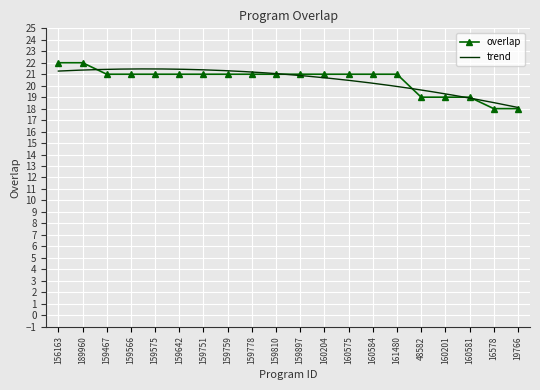

Reading left to right, extract all data points from this chart.

22	22	21	21	21	21	21	21	21	21	21	21	21	21	21	19	19	19	18	18